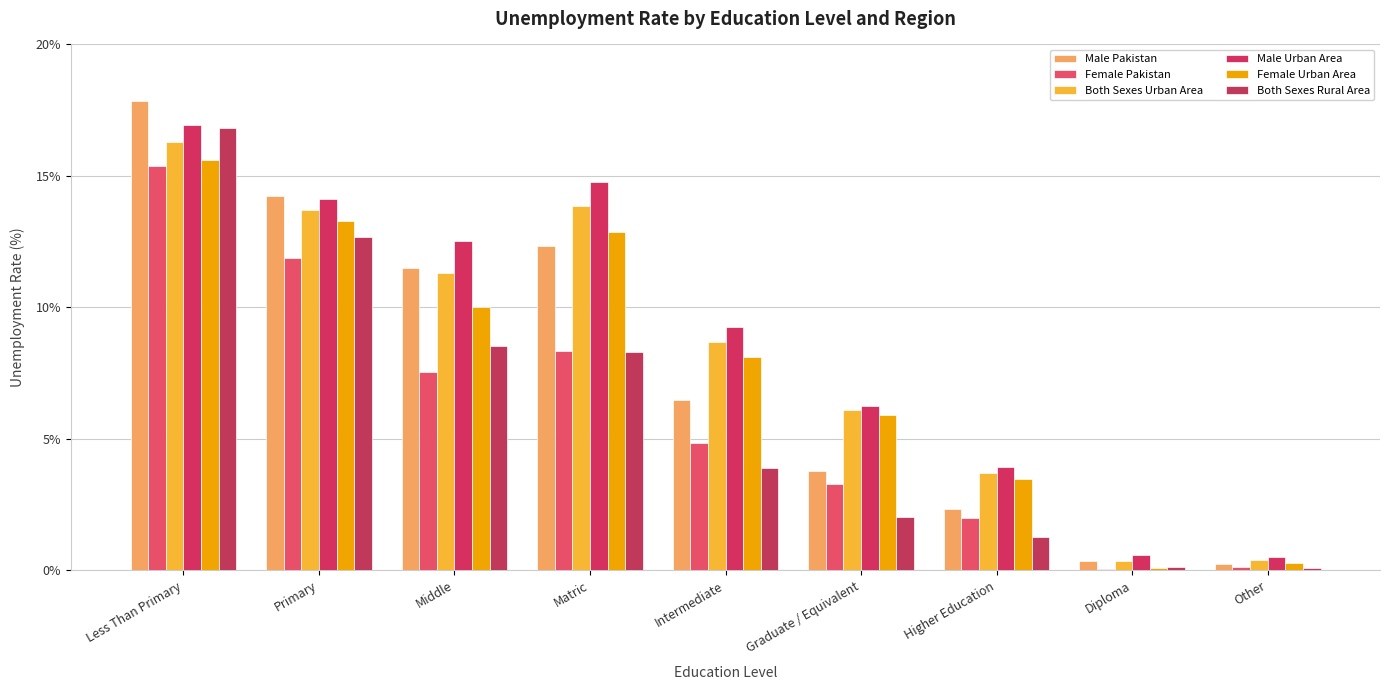

Is it true that Male Pakistan equals 11.5 at Middle?

True